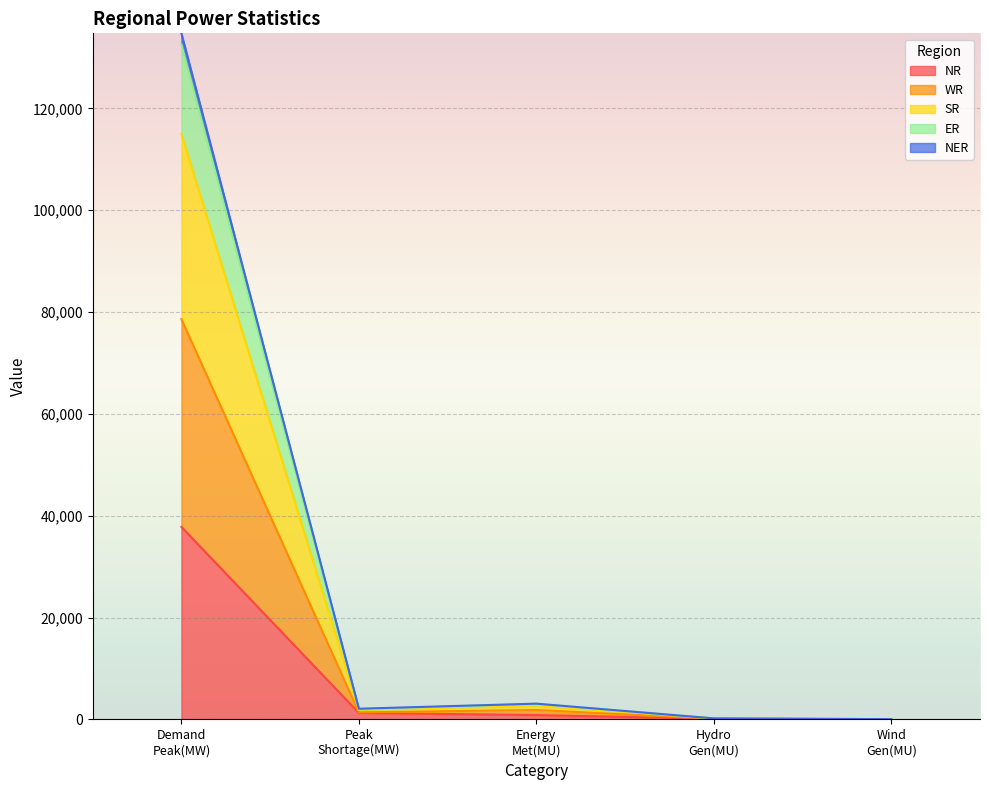

What is the highest value of the NR series?

37803